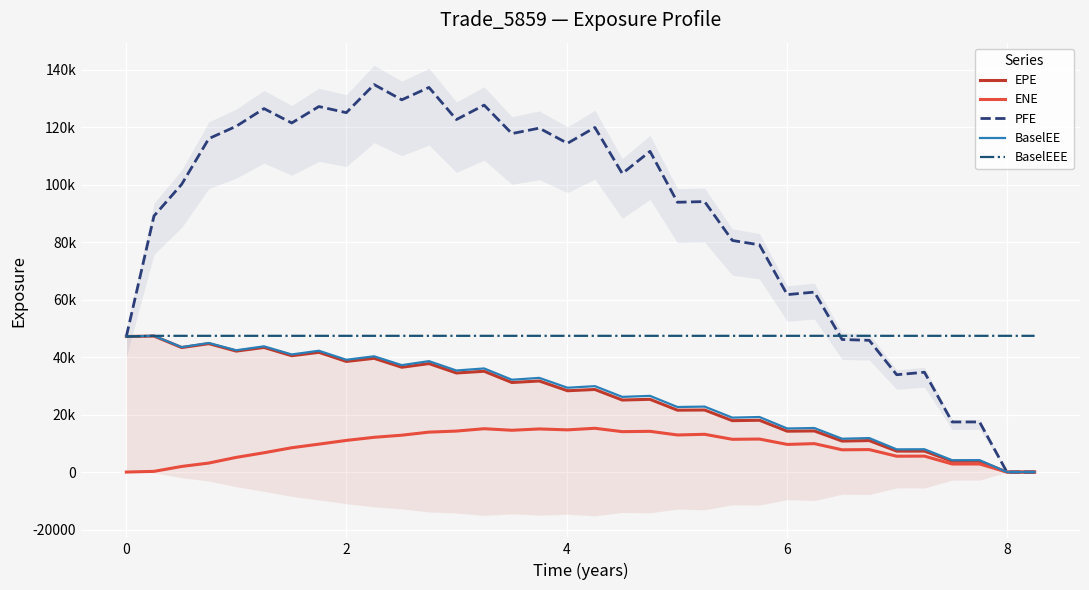

Does the chart display data point markers on the line(s)?

No